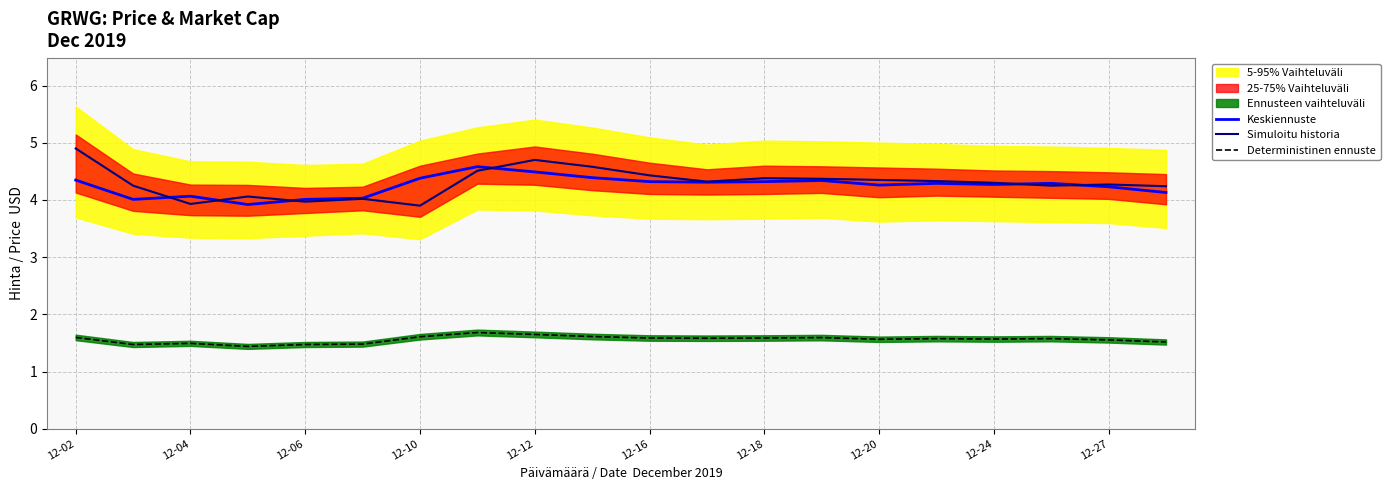

True or false: Deterministinen ennuste and Simuloitu historia intersect in this chart.

False